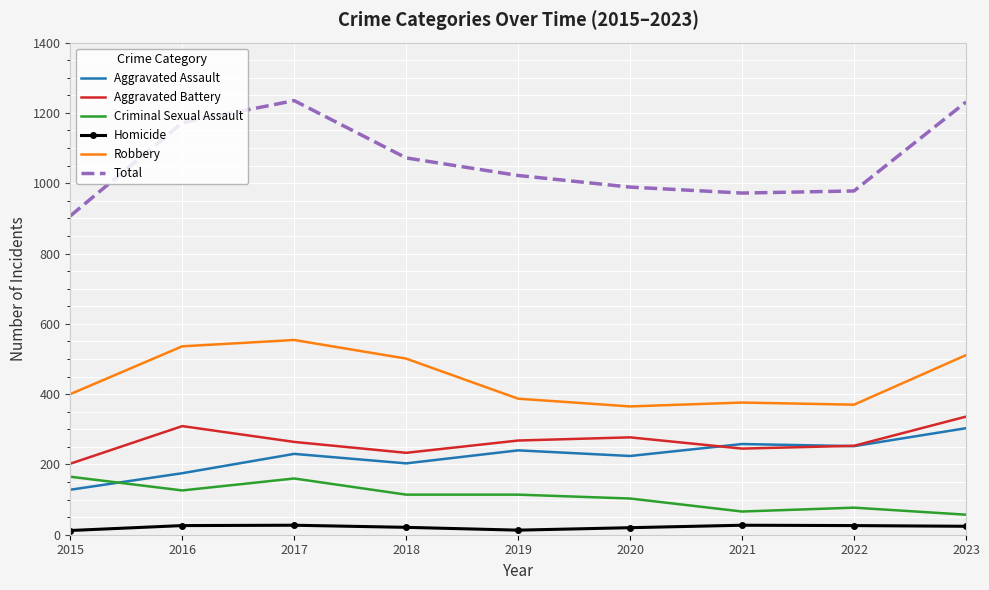

Which series has the largest range (max minus min)?

Total